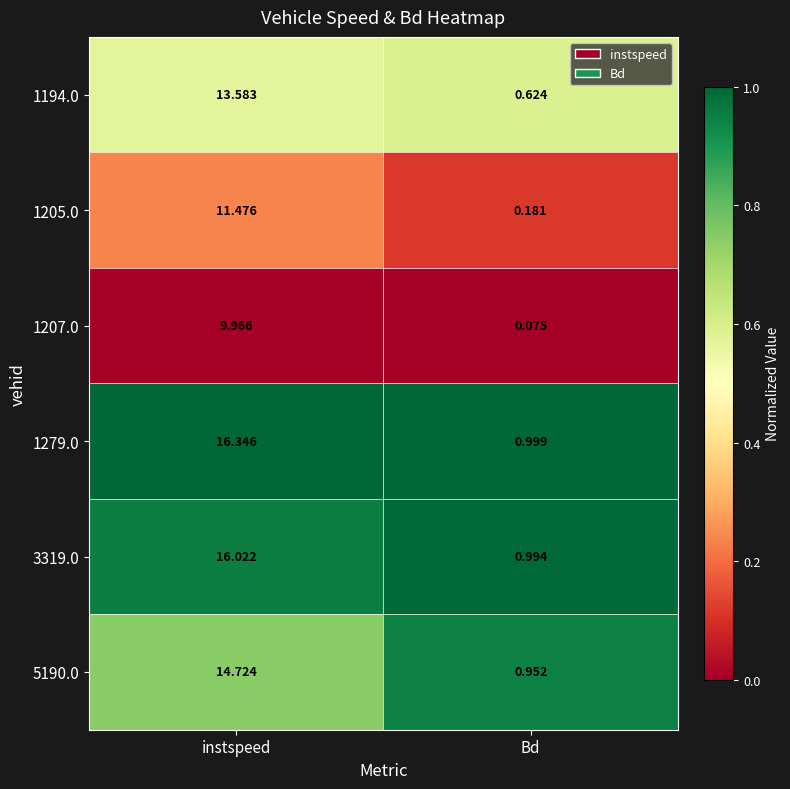

At which label does 1279.0 reach its minimum?

Bd